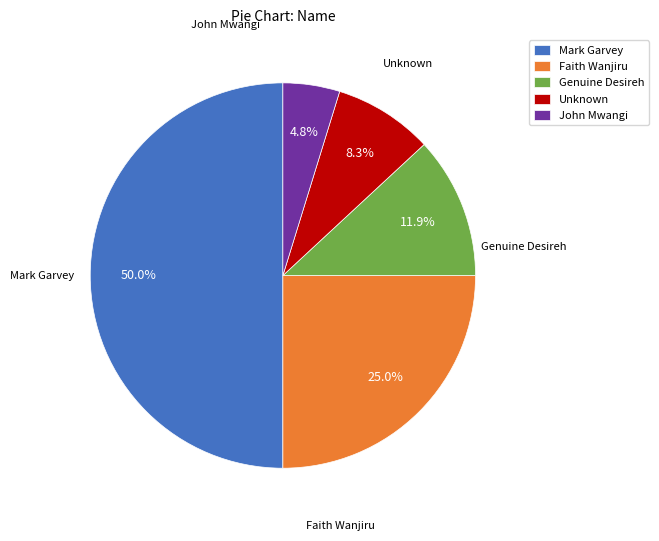

What is the ratio of the value at Unknown to the value at Faith Wanjiru?

0.3